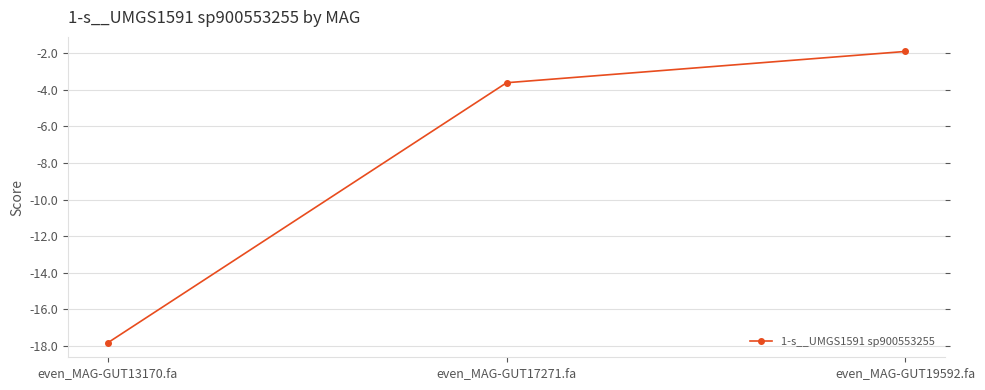

List the labels in order of value, smallest first.

even_MAG-GUT13170.fa, even_MAG-GUT17271.fa, even_MAG-GUT19592.fa